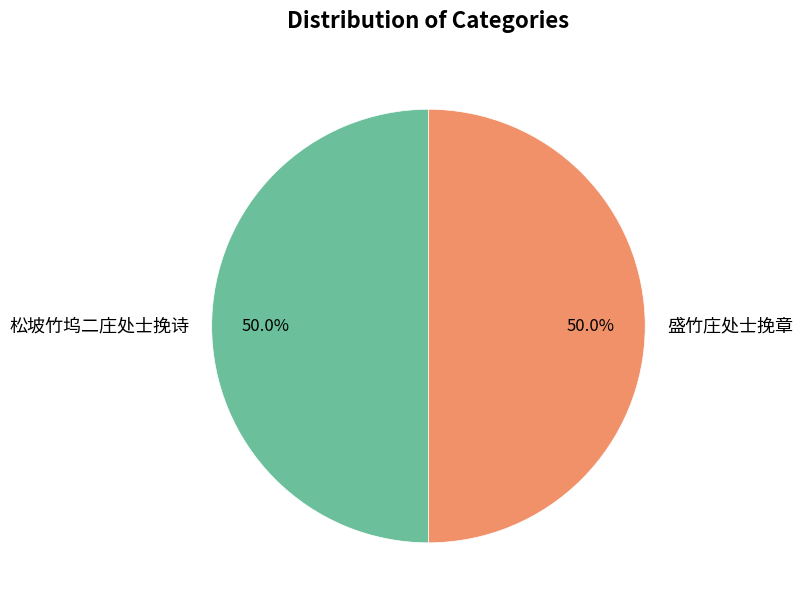

Combined, do 松坡竹坞二庄处士挽诗 and 盛竹庄处士挽章 account for over 50%?

Yes